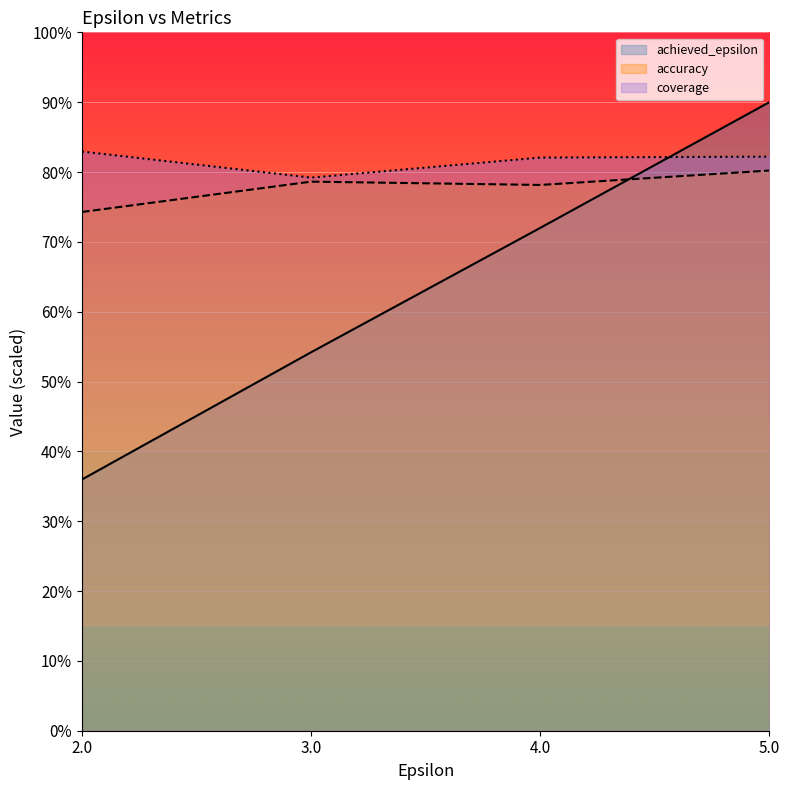

The coverage series shows 55.9 at 2.0. True or false?

False